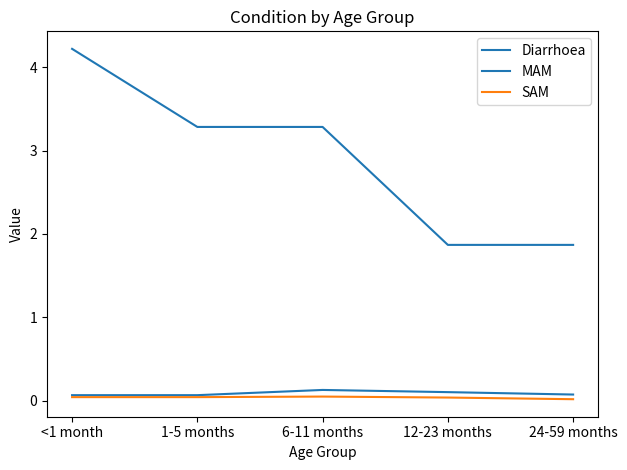

Which has a higher value, 24-59 months or 12-23 months?

24-59 months